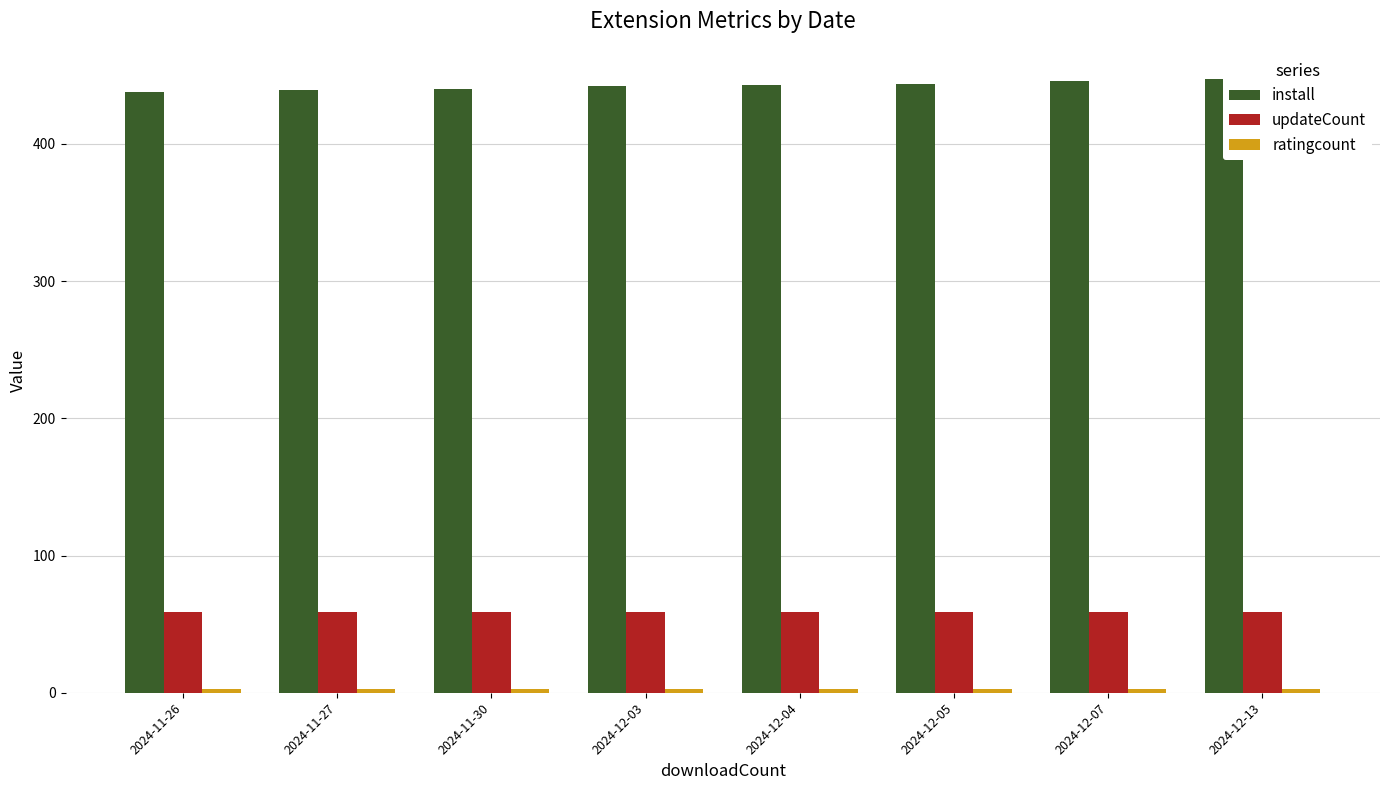

What is the lowest value of the updateCount series?

59